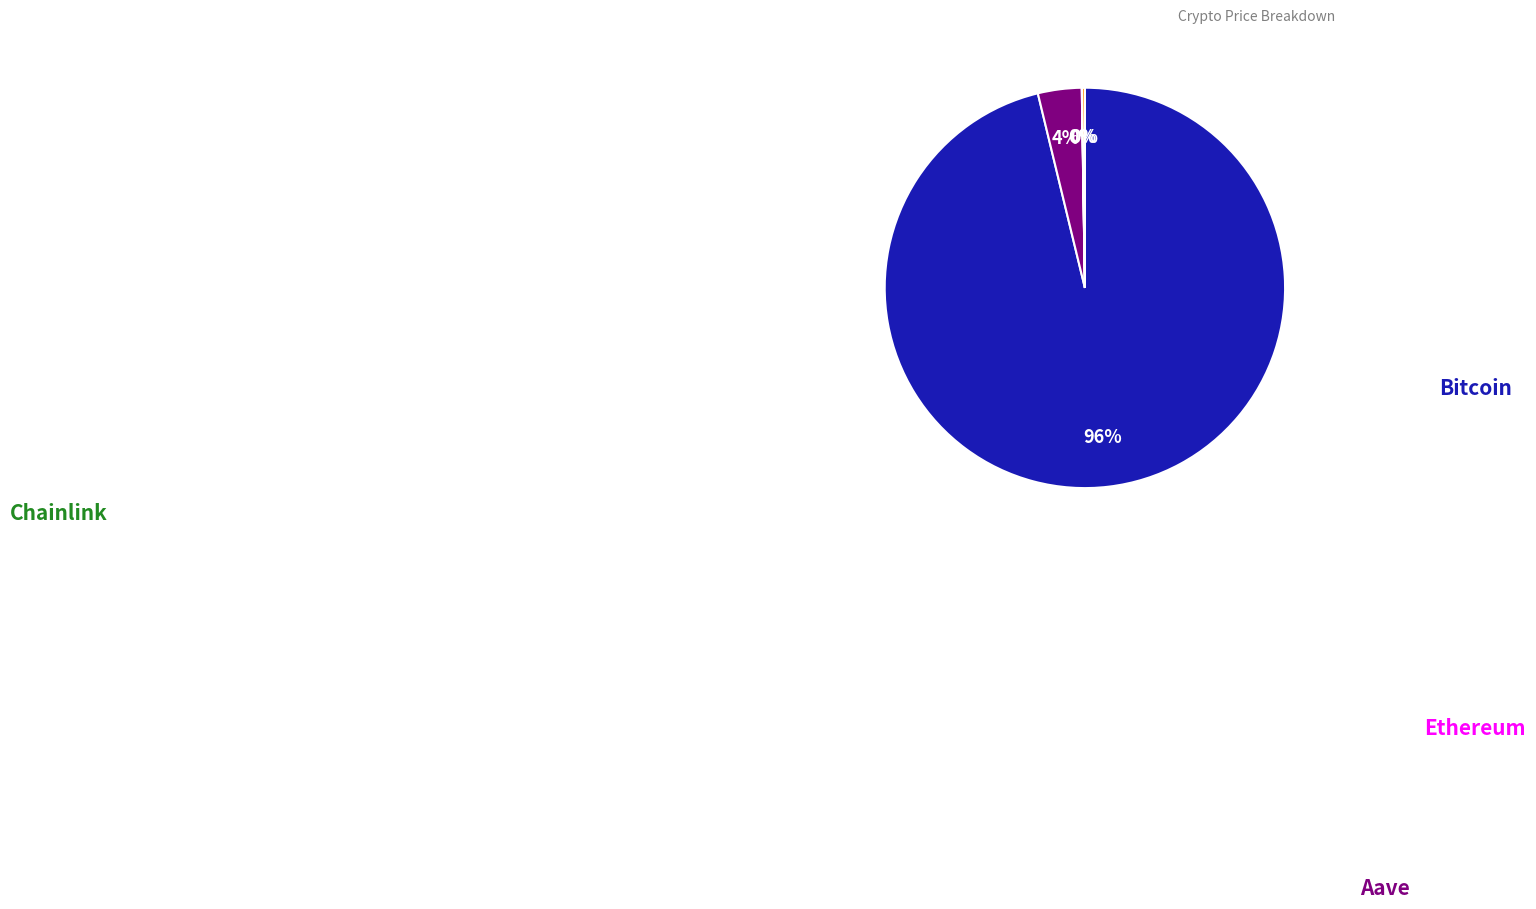

Is there any slice that represents more than half of the pie?

Yes